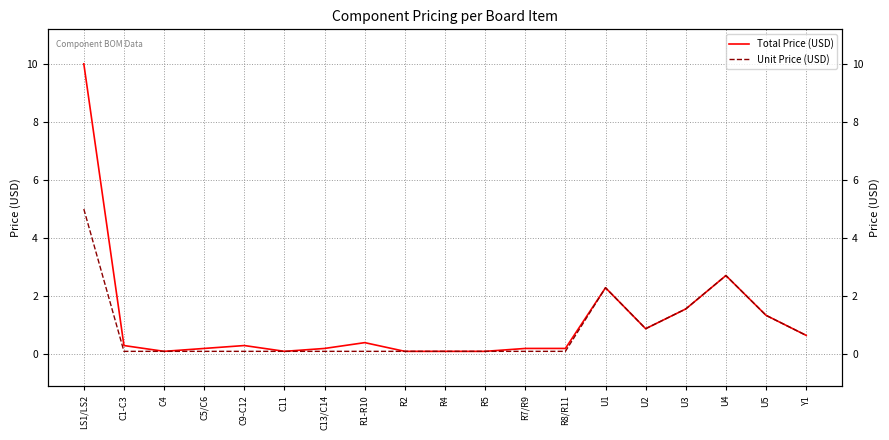

What are all the series names shown in the legend?

Total Price (USD), Unit Price (USD)